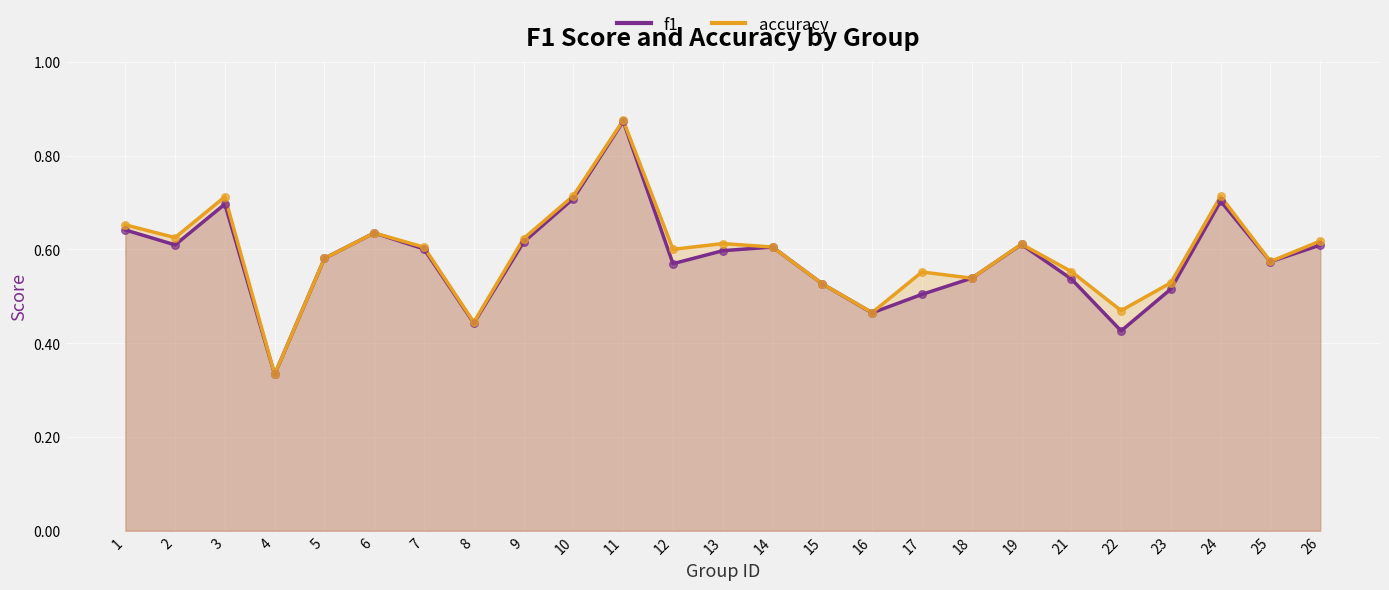

At how many categories does at least one series exceed 0?

25